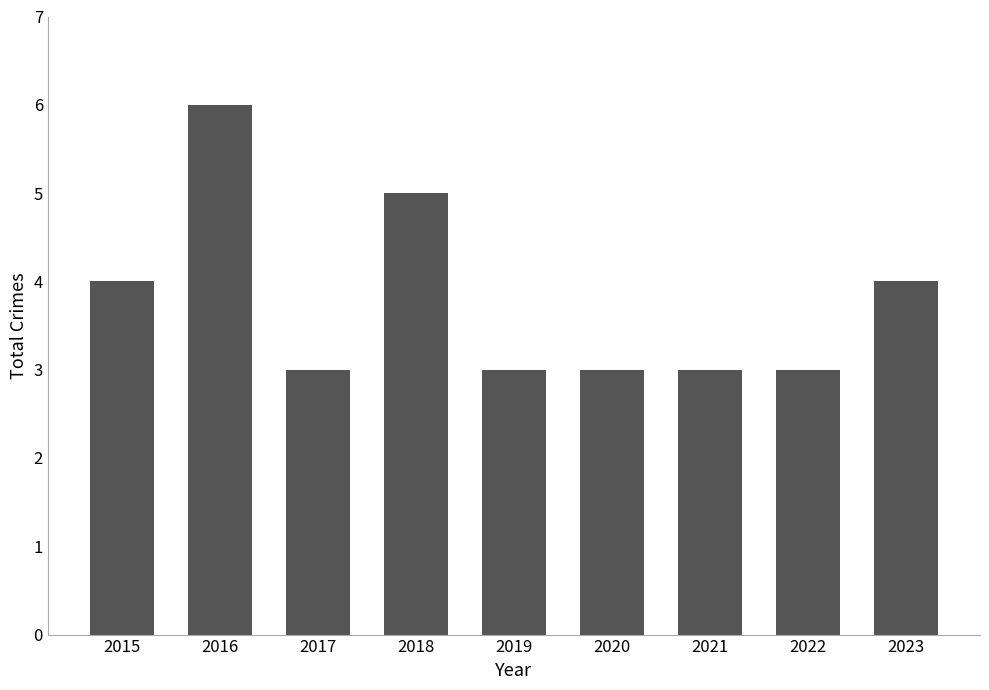

What is the value of the 3rd bar from the left?

3